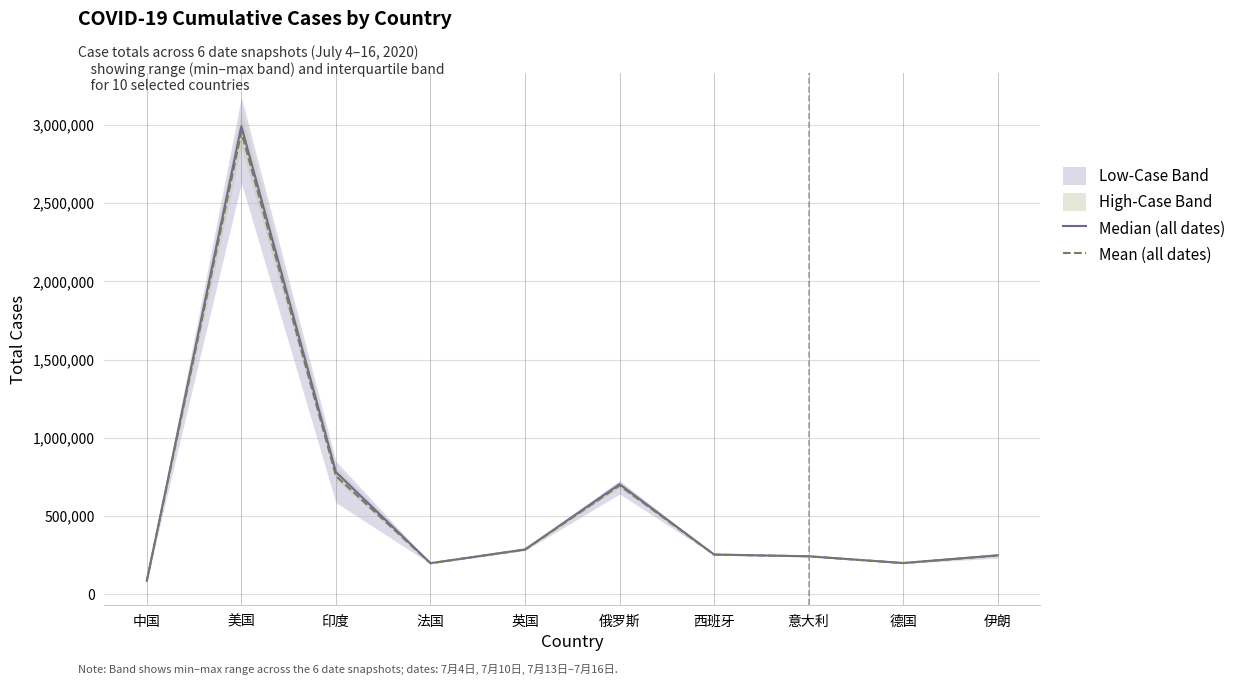

Which label corresponds to the largest value in the chart?

美国